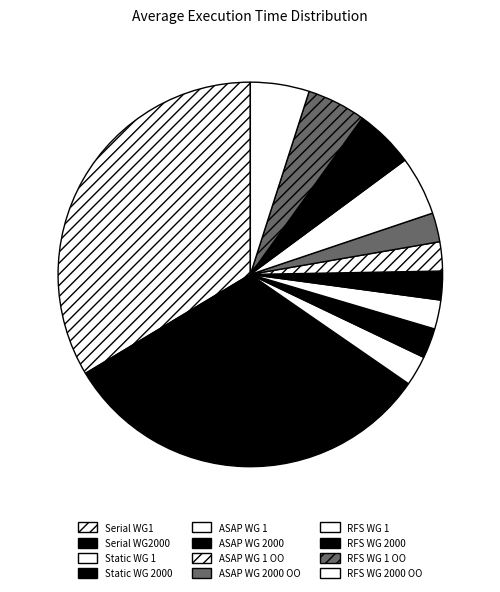

Which slice is the smallest?

ASAP WG 2000